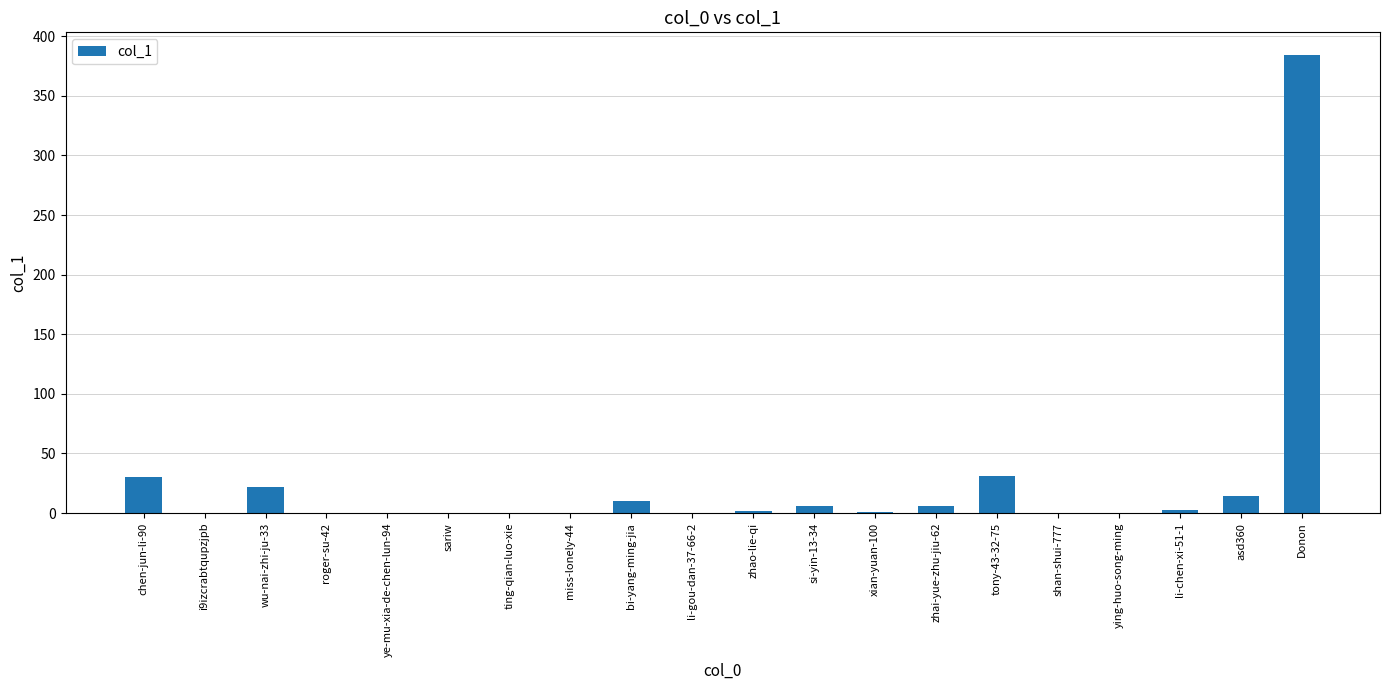

The value at wu-nai-zhi-ju-33 is 7. True or false?

False